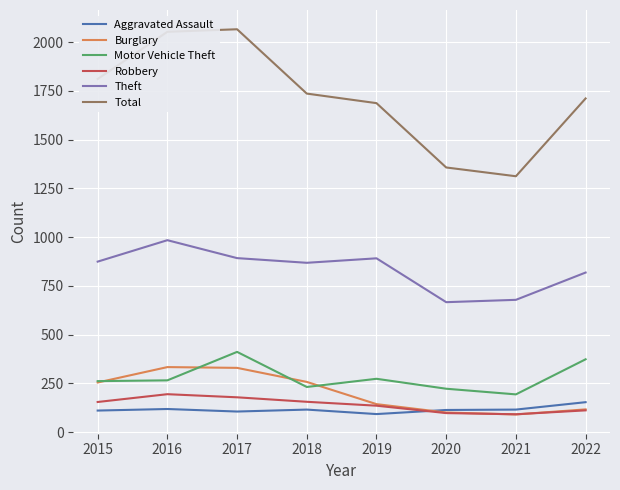

Which series has the widest spread of values?

Total